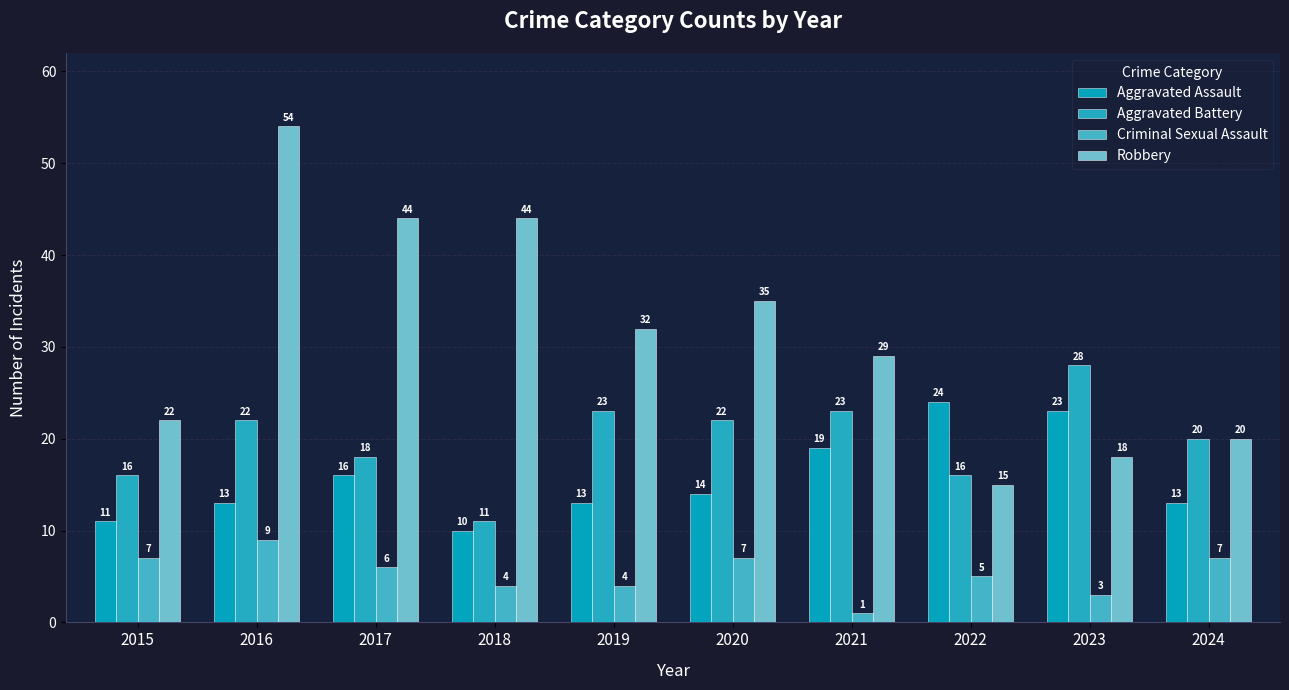

Reading right to left, what are all the values shown in this chart?

Aggravated Assault: 2024=13	2023=23	2022=24	2021=19	2020=14	2019=13	2018=10	2017=16	2016=13	2015=11
Aggravated Battery: 2024=20	2023=28	2022=16	2021=23	2020=22	2019=23	2018=11	2017=18	2016=22	2015=16
Criminal Sexual Assault: 2024=7	2023=3	2022=5	2021=1	2020=7	2019=4	2018=4	2017=6	2016=9	2015=7
Robbery: 2024=20	2023=18	2022=15	2021=29	2020=35	2019=32	2018=44	2017=44	2016=54	2015=22